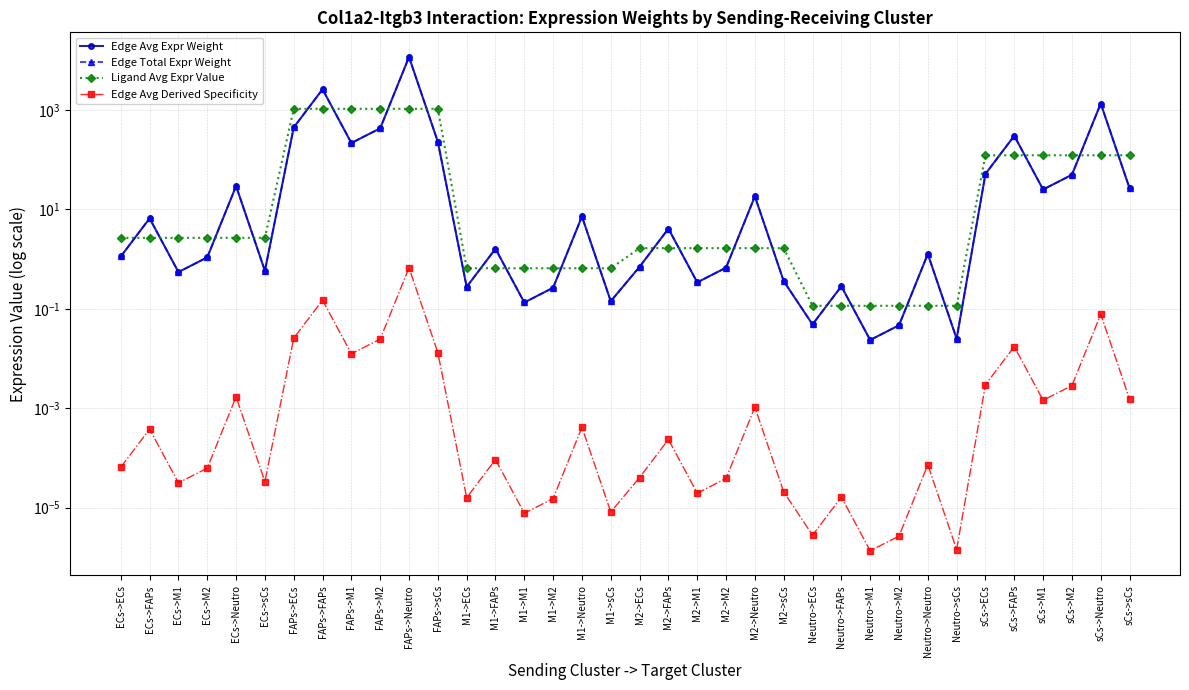

Which category has the lowest value across all series?

Neutro->M1